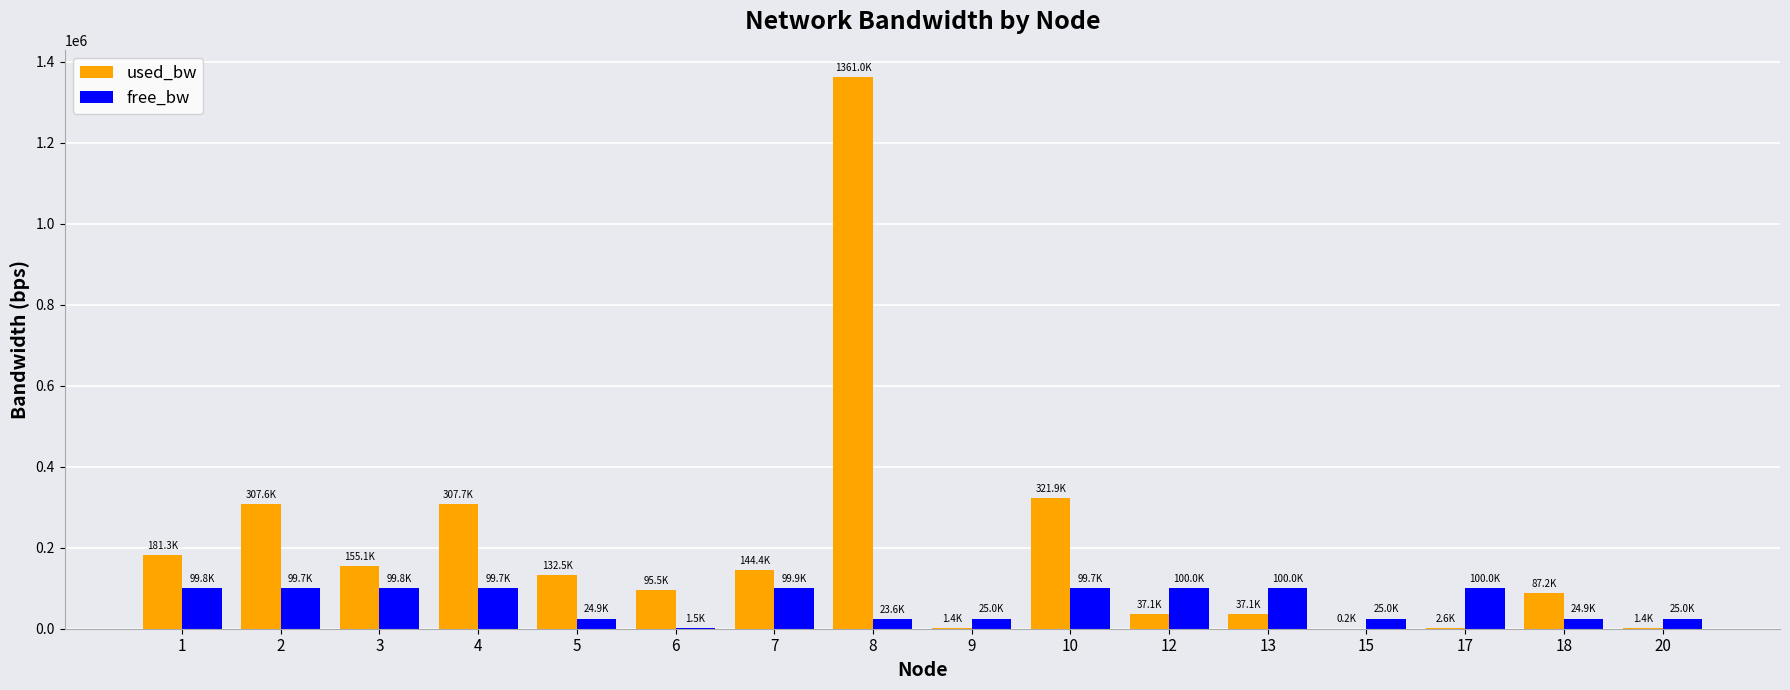

How many groups of bars are there?

16